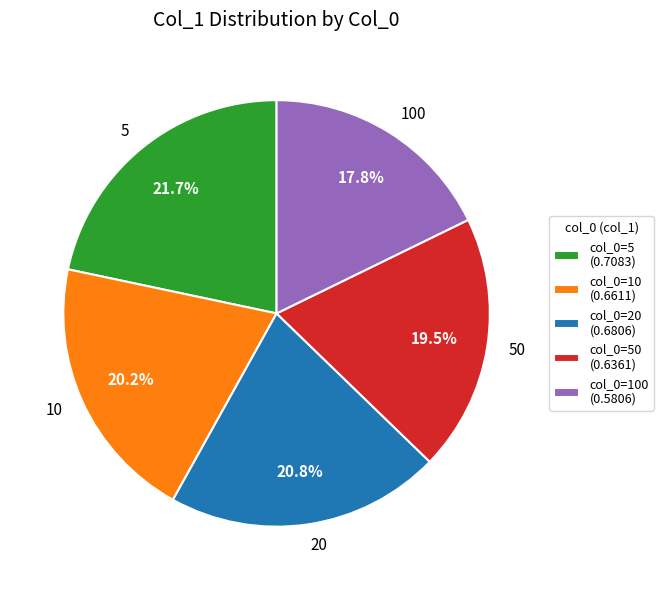

Does 5 represent more than half of the total?

No